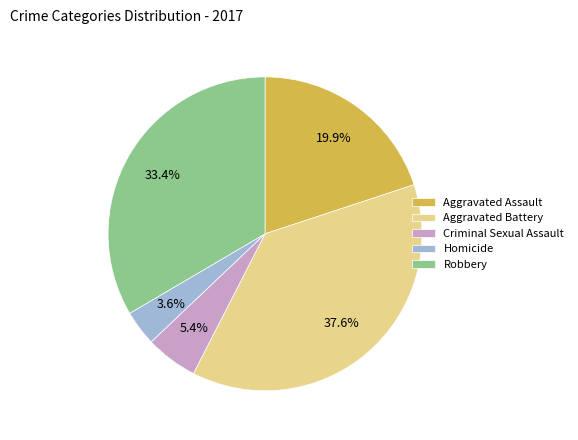

To the nearest percent, what is the combined percentage of Homicide and Aggravated Battery?

41%